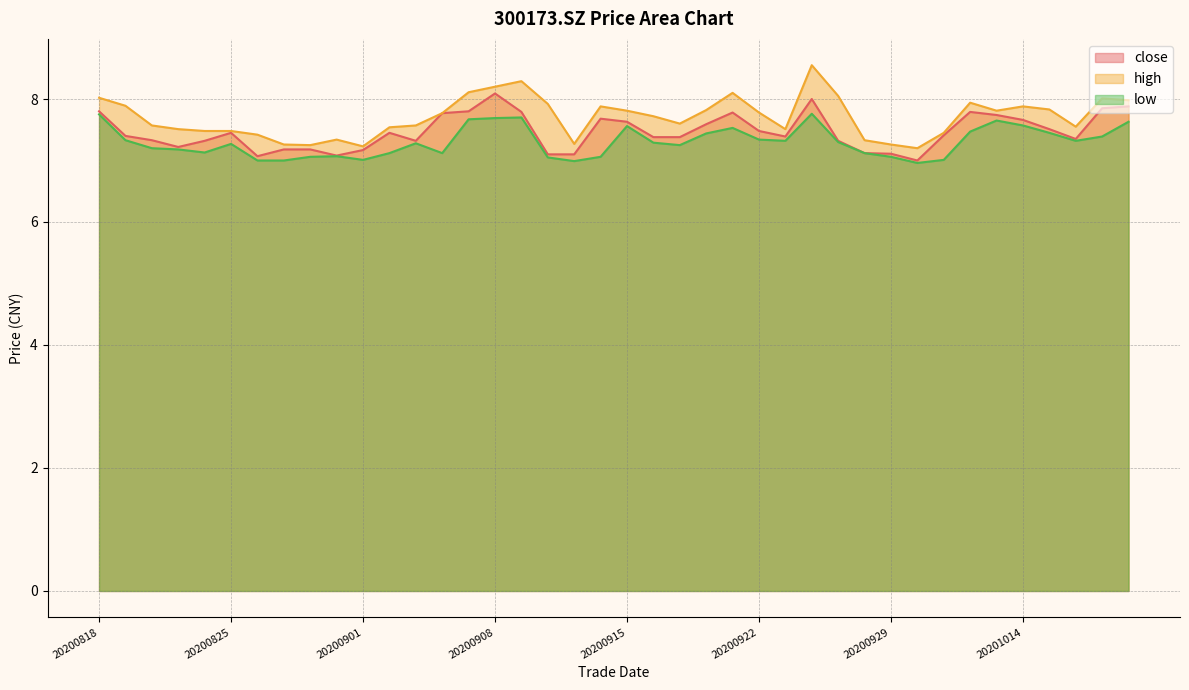

Count the number of categories in the chart.

40